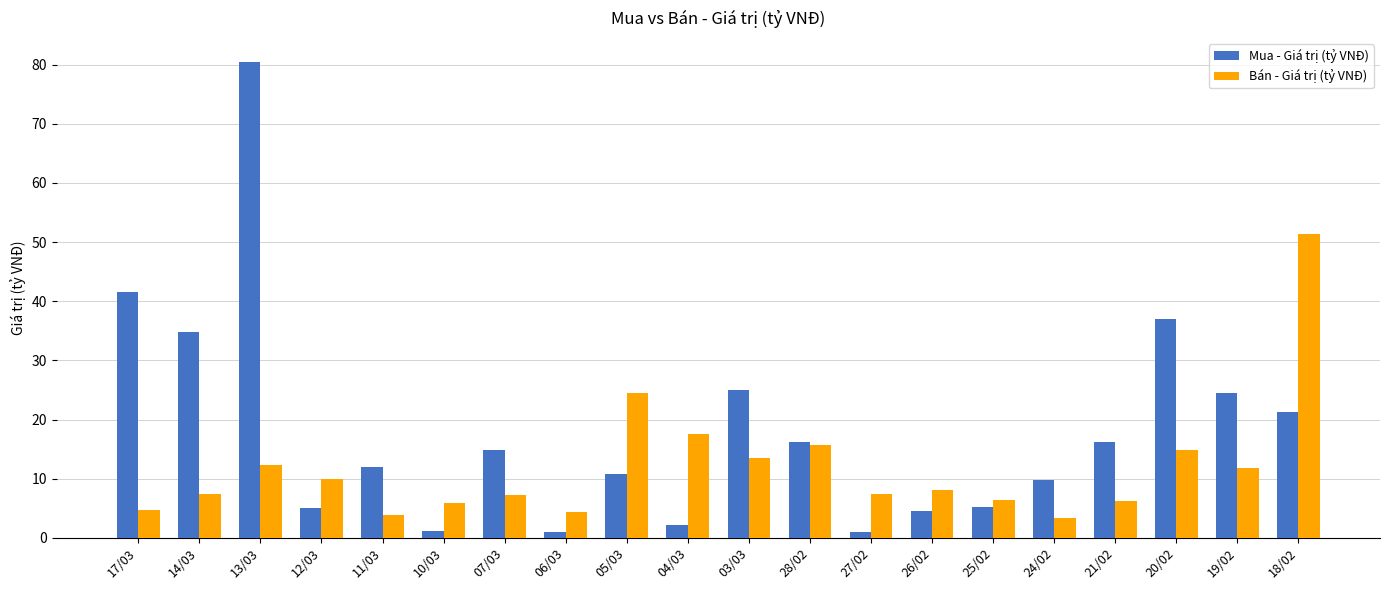

What are all the series names shown in the legend?

Mua - Giá trị (tỷ VNĐ), Bán - Giá trị (tỷ VNĐ)